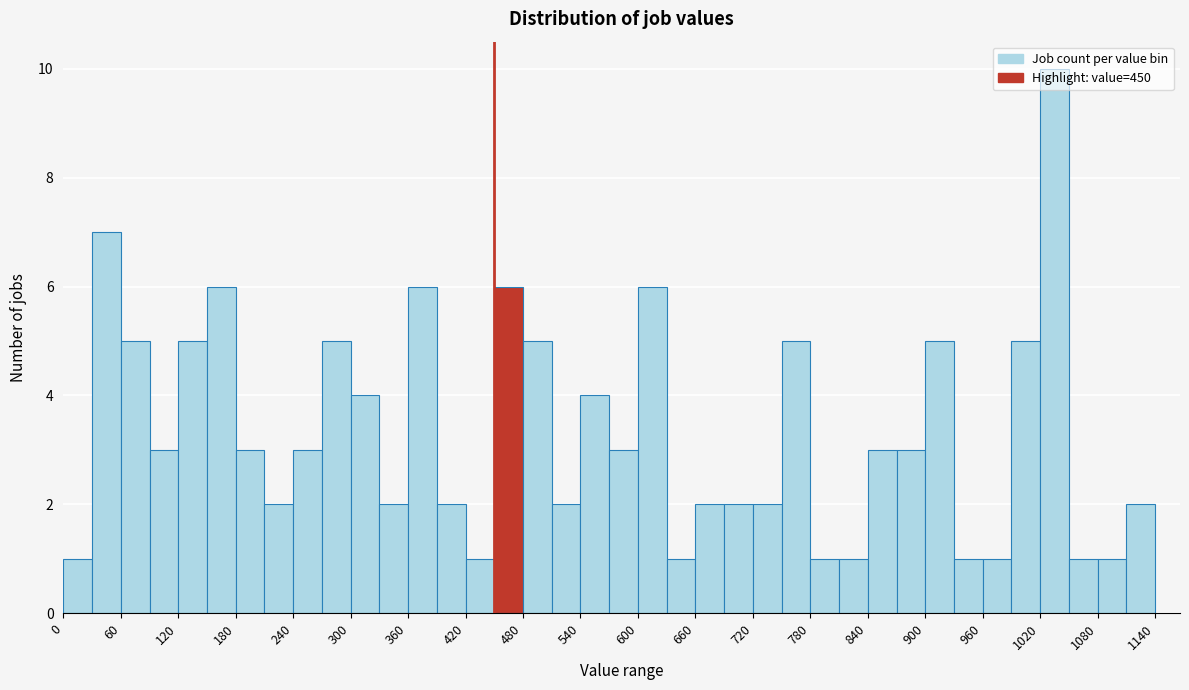

Read against the x-axis, roughly where is the centre of the tallest bar?

1040